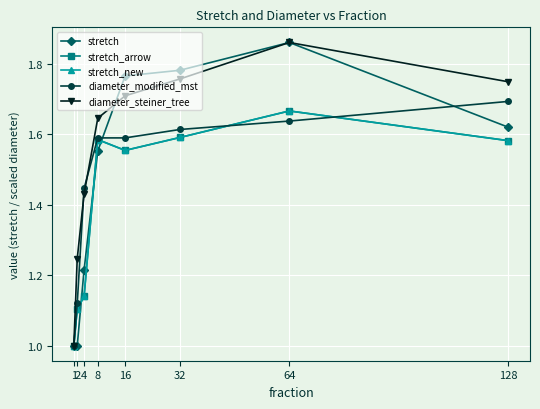

Does the chart have visible grid lines?

Yes